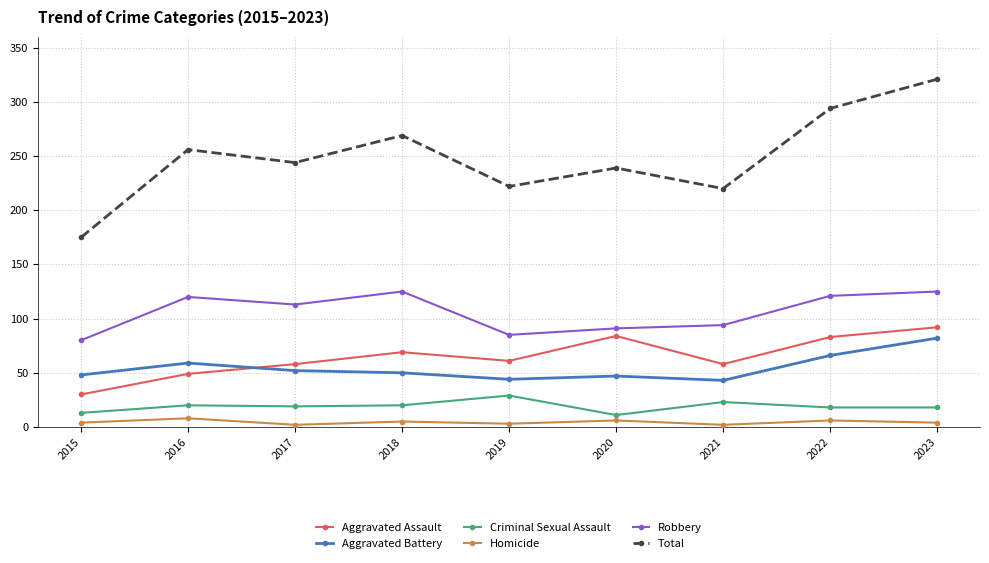

What is the average value of the Total series?

249